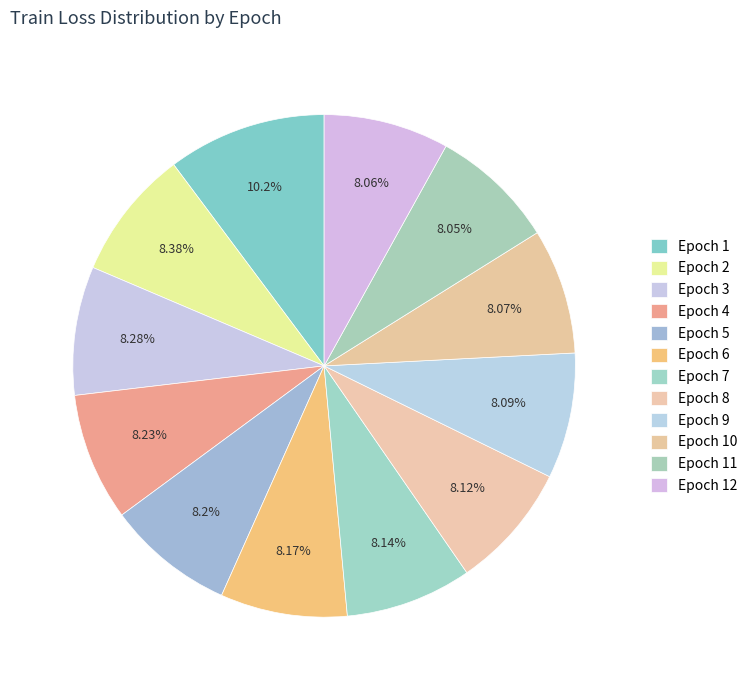

To the nearest percent, what is the difference between the largest and smallest slice percentages?

2%